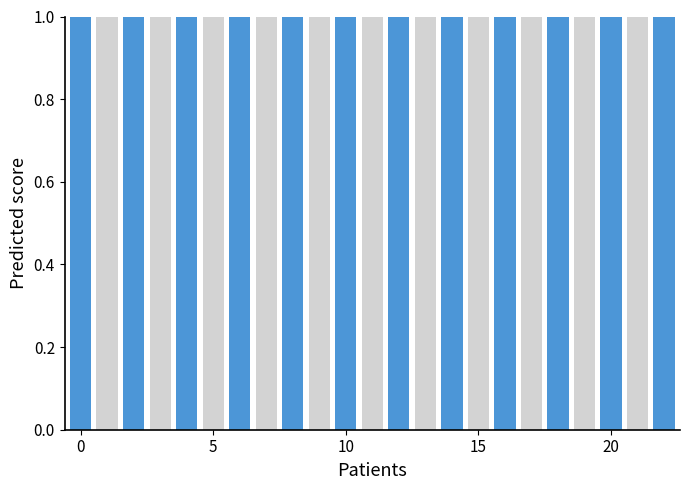

At which category is the sum across all series the highest?

22